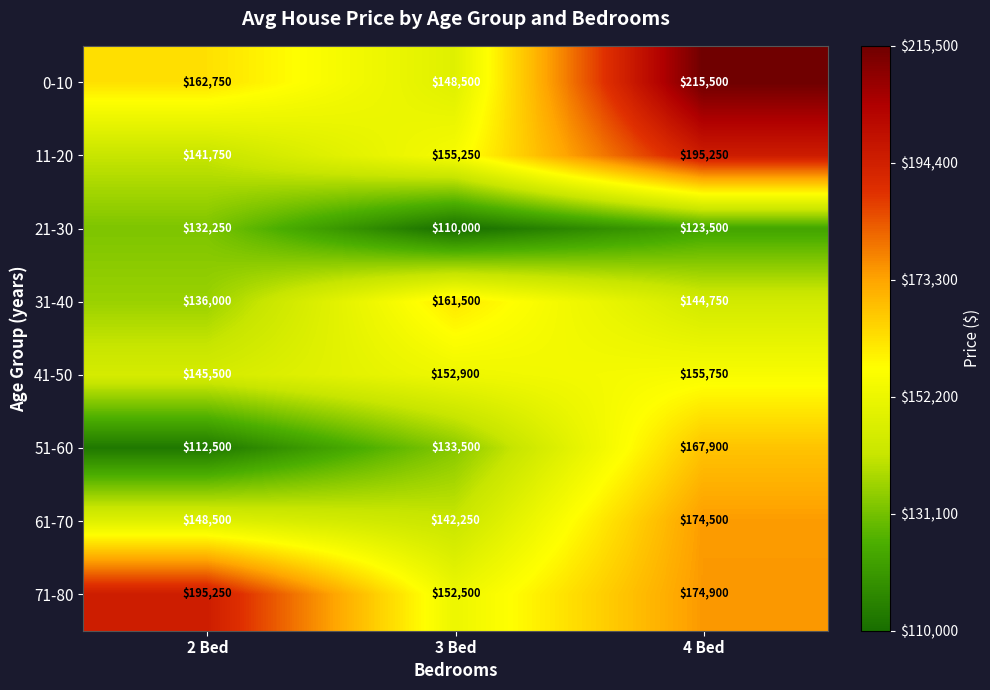

How many categories are shown in the chart?

3